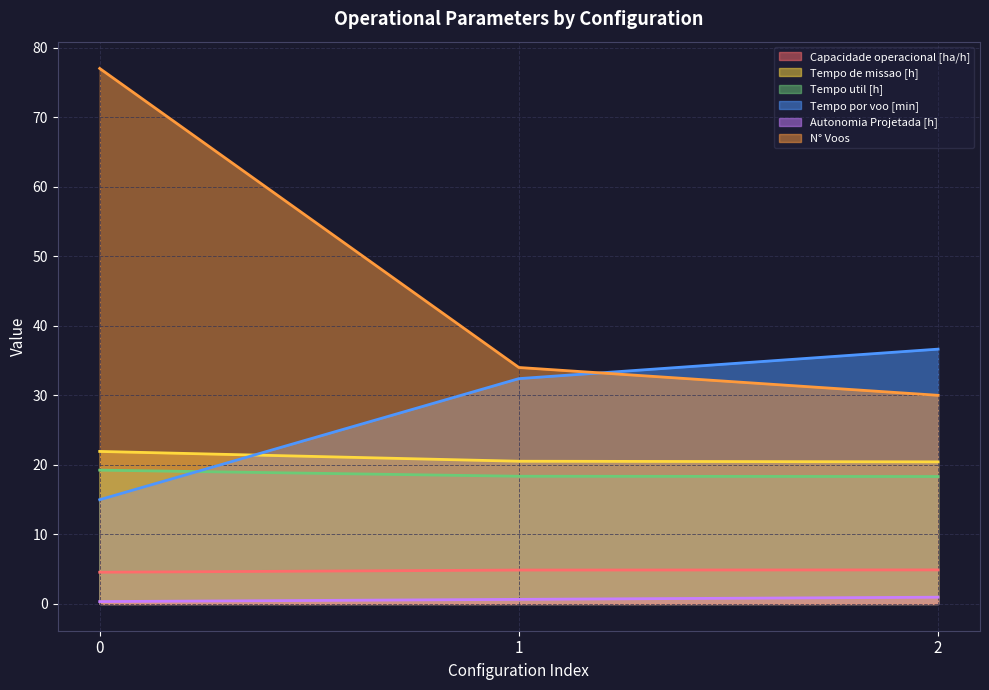

What is the value of the Autonomia Projetada [h] point at the 3rd from the left?

1.0